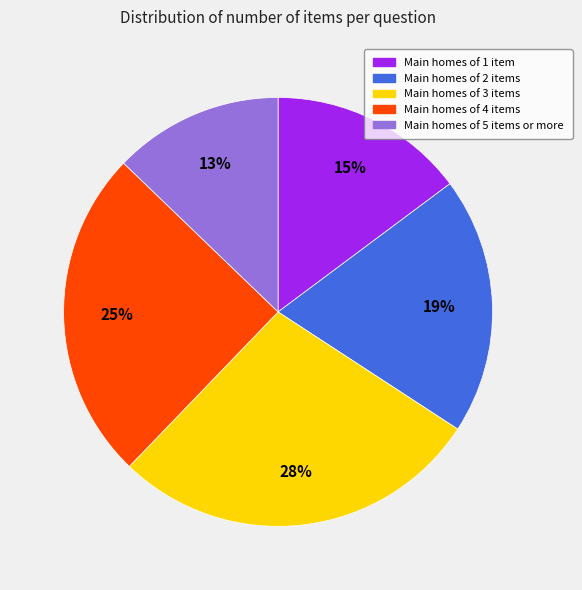

The Main homes of 5 items or more slice represents 1% of the pie. True or false?

False